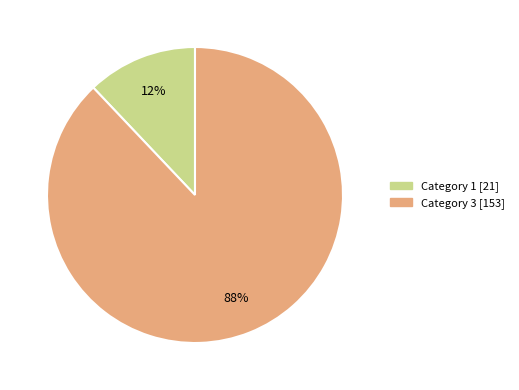

To the nearest percent, what is the average slice percentage?

50%